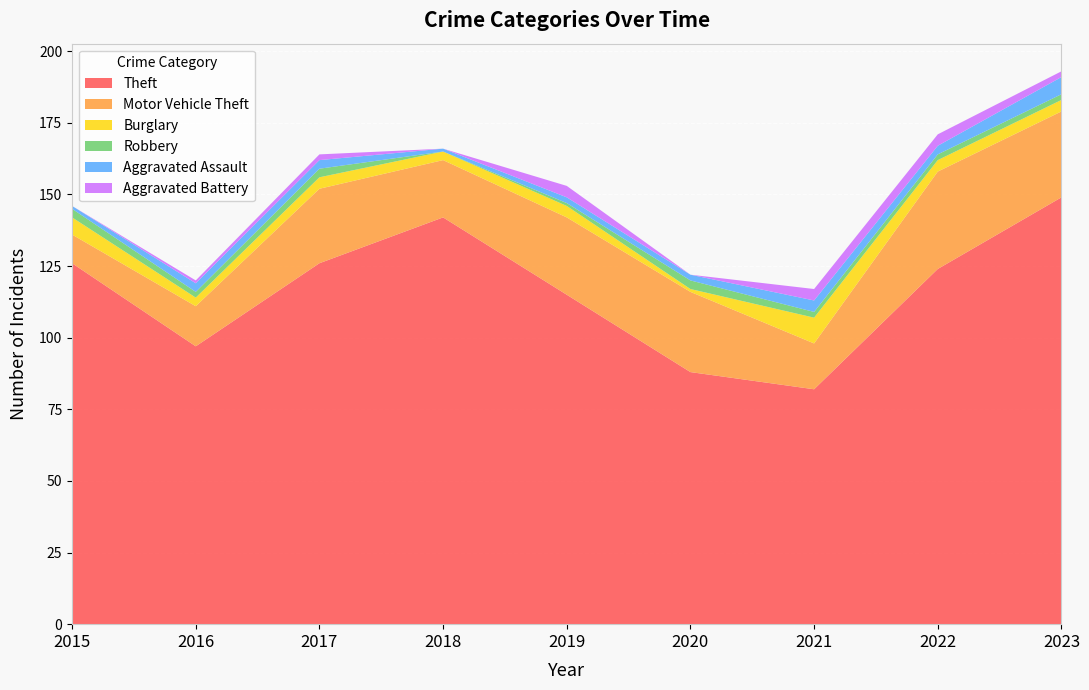

Reading left to right, extract all data points from this chart.

Theft: 126	97	126	142	115	88	82	124	149
Motor Vehicle Theft: 10	14	26	20	27	28	16	34	30
Burglary: 6	3	4	3	4	1	9	4	4
Robbery: 3	2	3	0	1	3	2	2	2
Aggravated Assault: 1	3	3	1	2	2	4	3	6
Aggravated Battery: 0	1	2	0	4	0	4	4	2